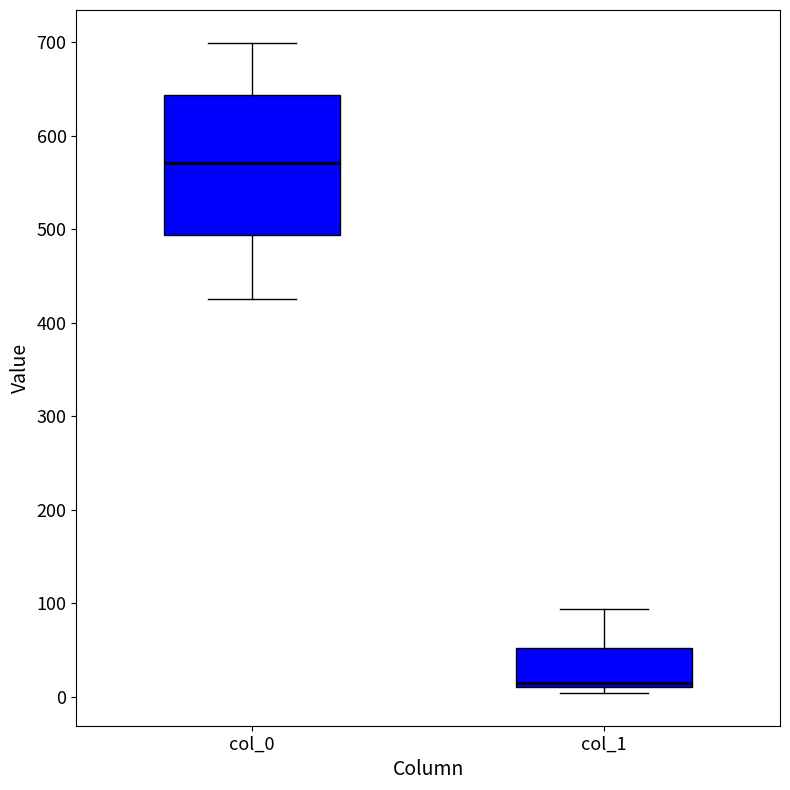

Reading left to right, transcribe this box plot: for each box, give where its median line is, the range the box spans, and where its two whiskers end, as read against the y-axis. The values are not printed on the chart, so give them approximately, as read against the axis.

col_0: median 570, box 490 to 640, whiskers 430 to 700
col_1: median 10 (just above the box's lower edge), box 10 to 50, whiskers 0 to 90